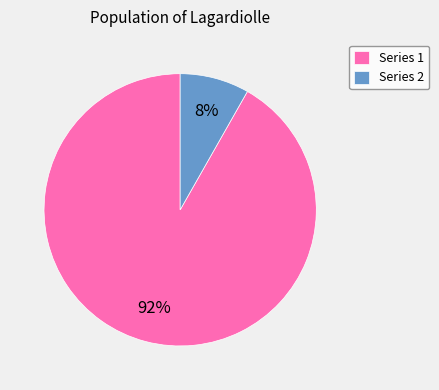

True or false: Series 1 accounts for 92% of the total.

True